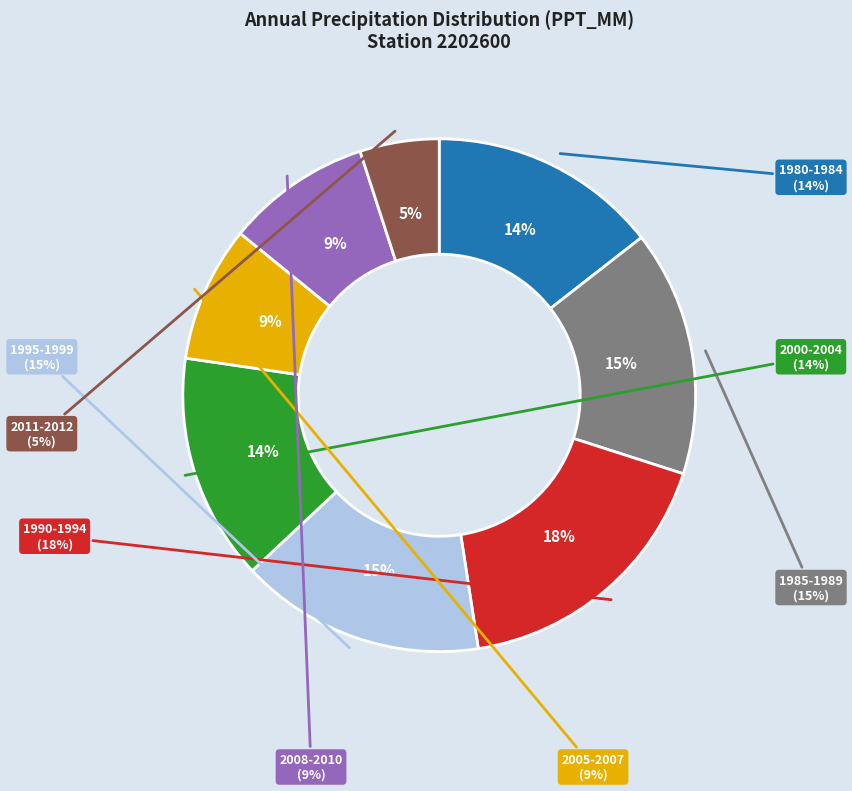

The 2000 slice represents 17% of the pie. True or false?

False